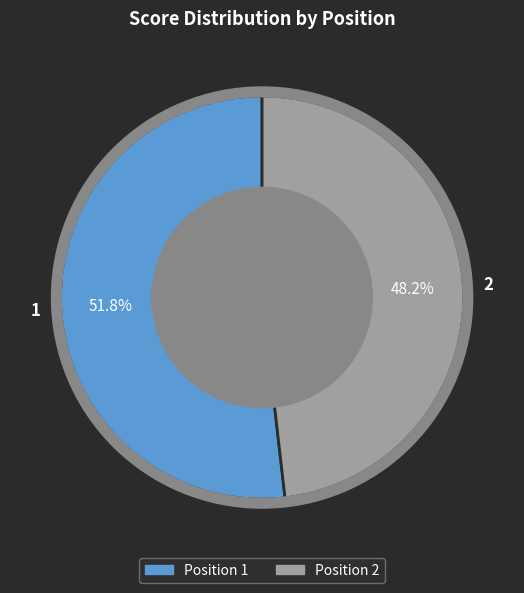

Combined, what portion of the pie is 1 and 2?

100.0%